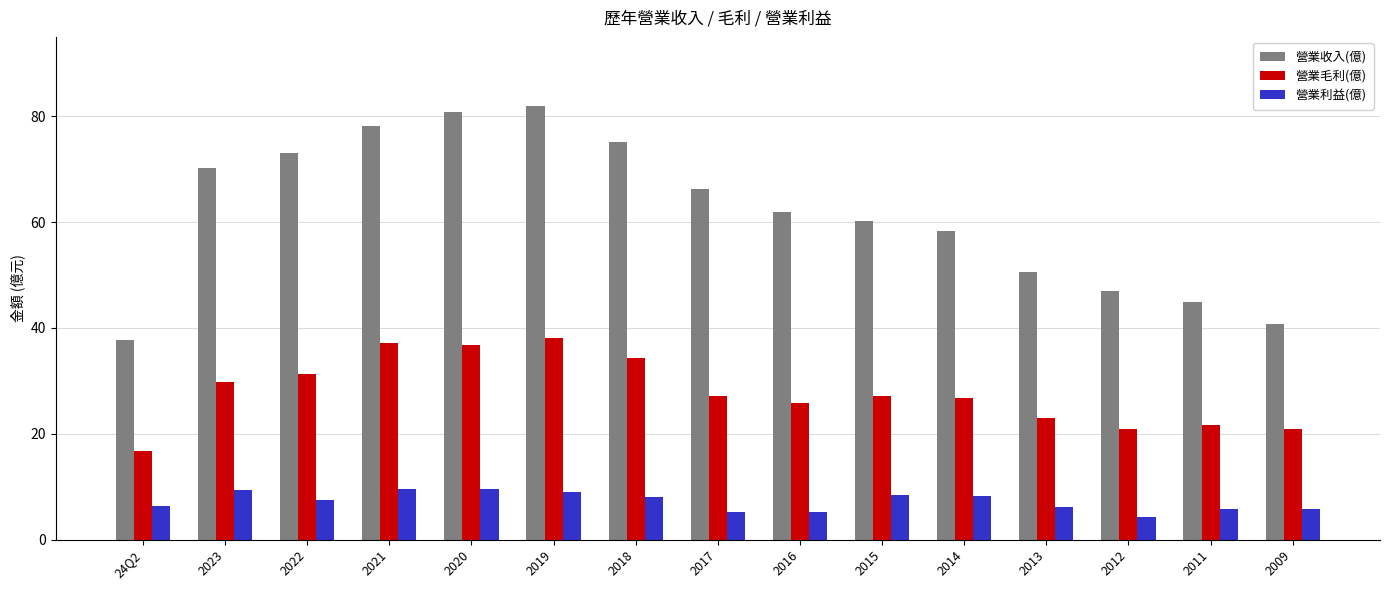

What is the greatest value displayed?

81.9